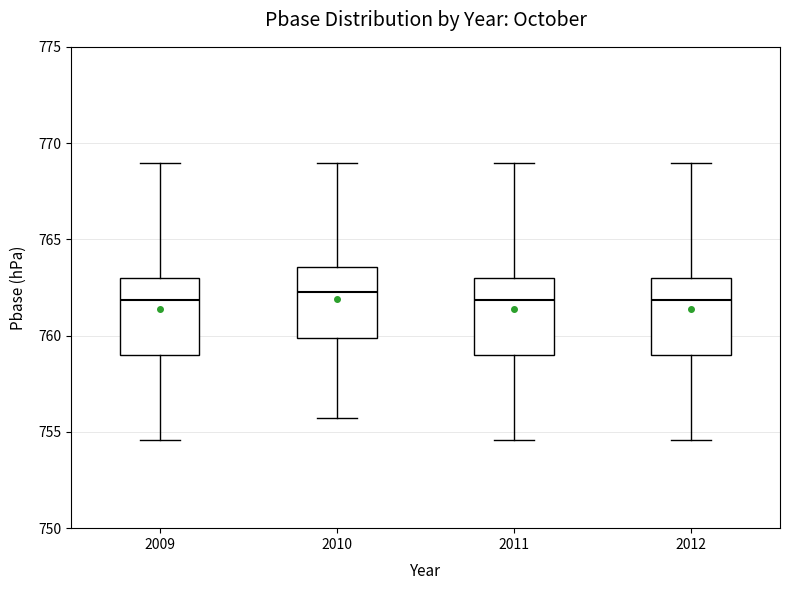

Reading left to right, read every box against the y-axis: the position of its median line, the range the box covers, and the ends of its whiskers. The values are not printed on the chart, so give them approximately, as read against the axis.

2009: median 762.0, box 759.0 to 763.0, whiskers 754.5 to 769.0
2010: median 762.5, box 760.0 to 763.5, whiskers 755.5 to 769.0
2011: median 762.0, box 759.0 to 763.0, whiskers 754.5 to 769.0
2012: median 762.0, box 759.0 to 763.0, whiskers 754.5 to 769.0